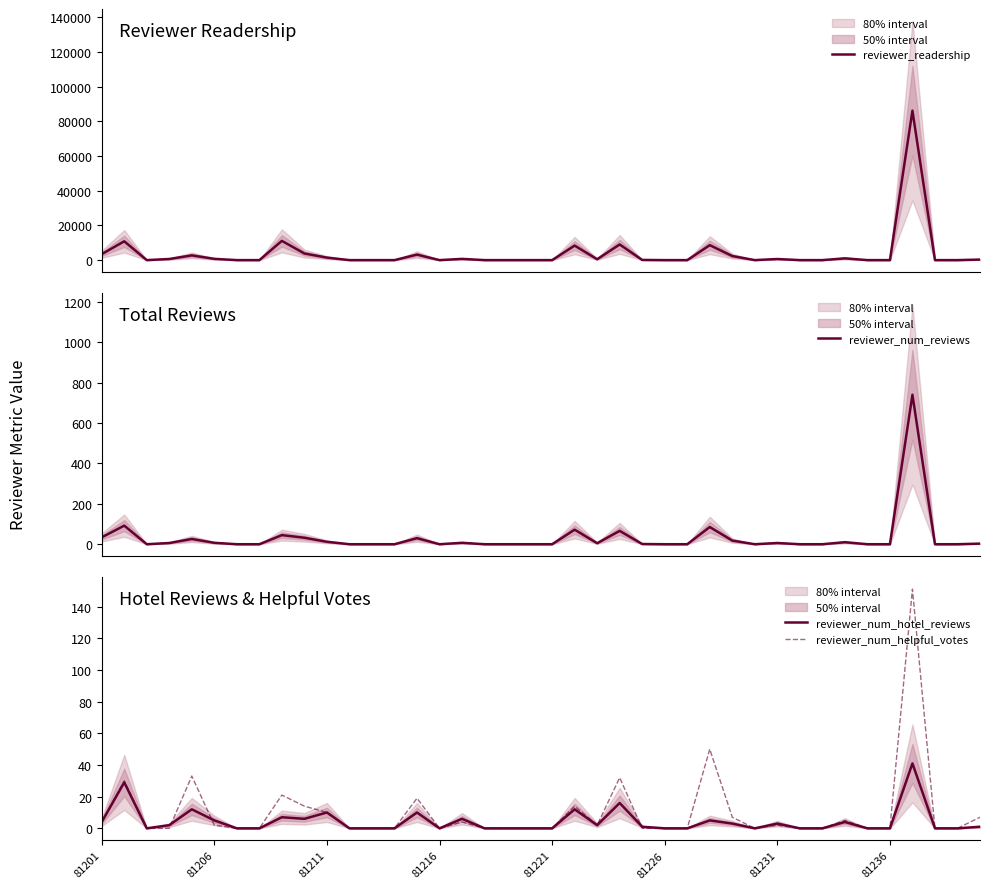

How many lines are shown in the chart?

4